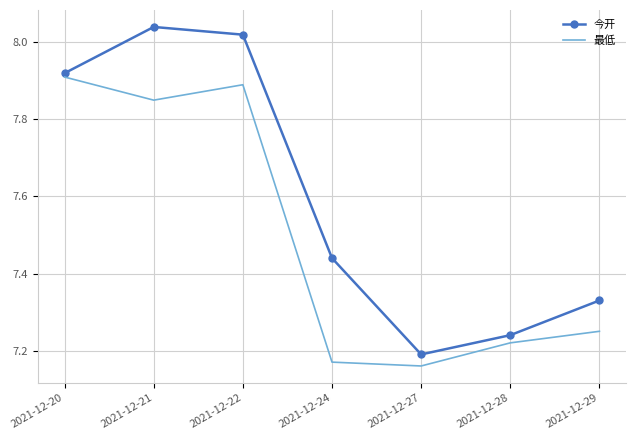

Which series has the largest range (max minus min)?

今开